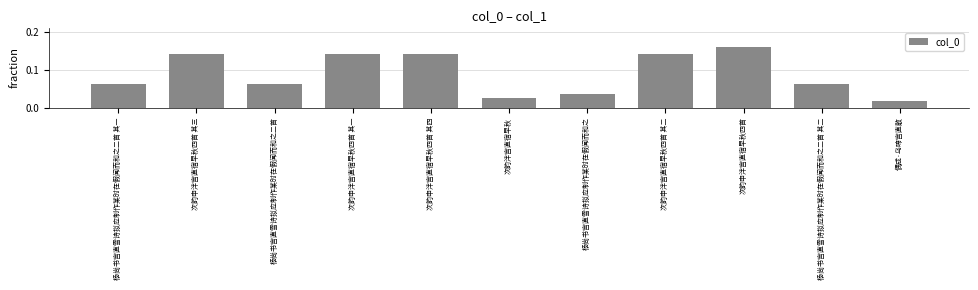

Which has a higher value, 杨尚书宫直雪诗拟应制作某时在假闻而和之二首 or 次韵申泮宫直宿早秋四首 其一?

次韵申泮宫直宿早秋四首 其一